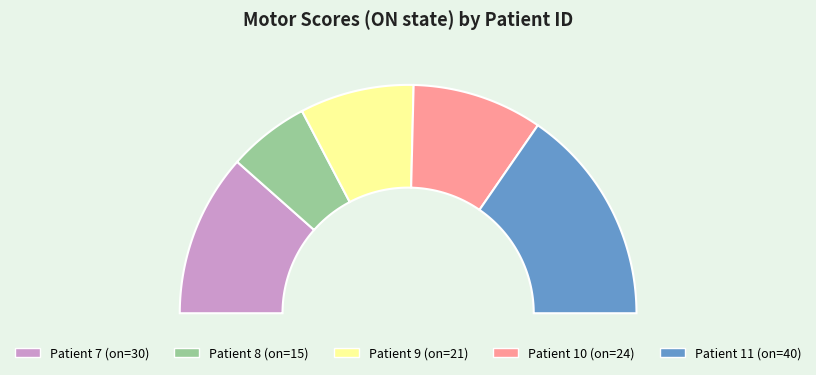

What percentage is NOT represented by 11?

69.2%